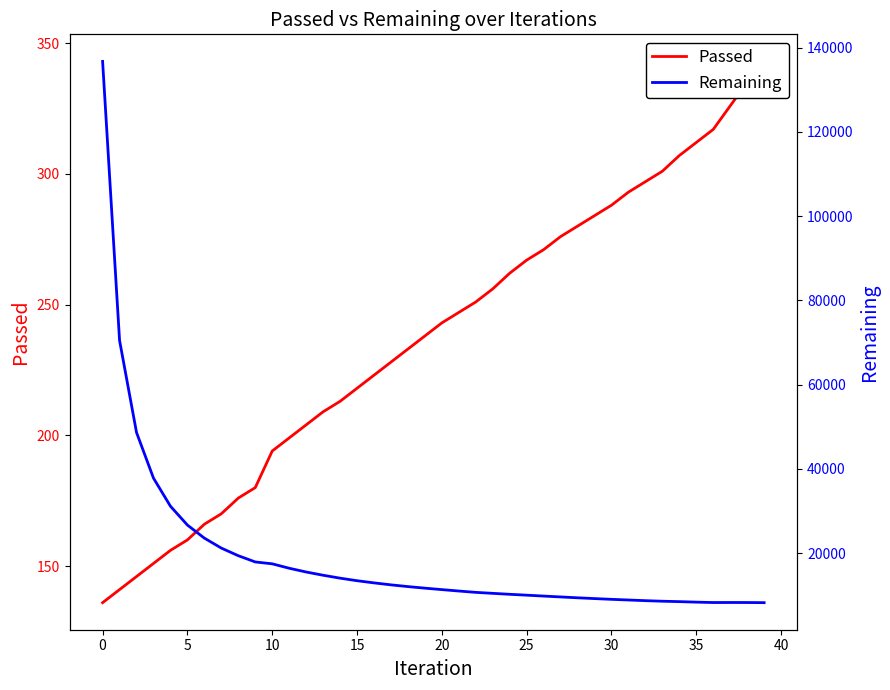

The Passed series shows 77 at 25. True or false?

False